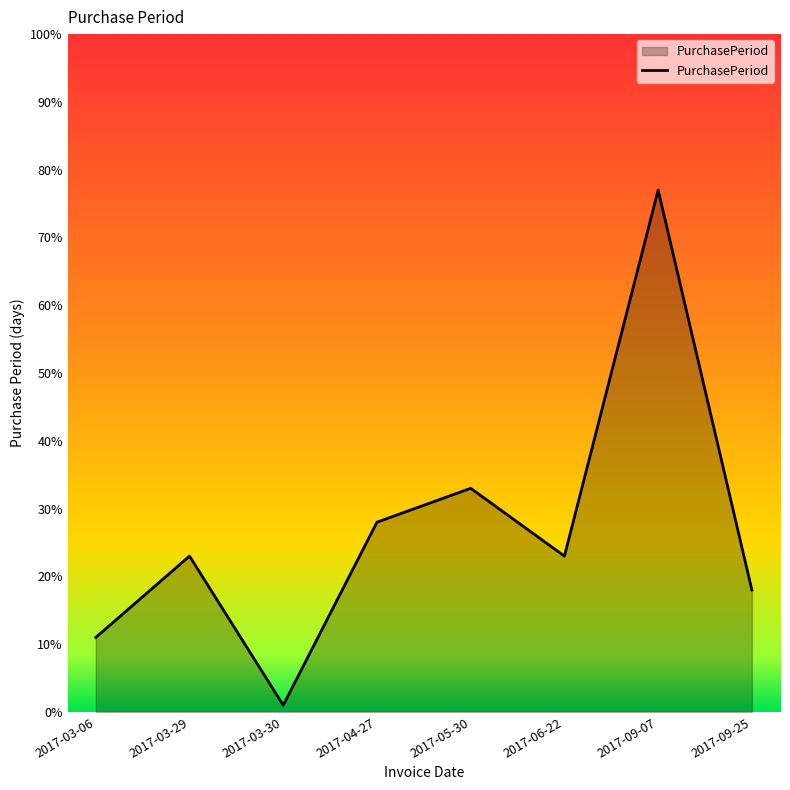

What is the greatest value displayed?

77